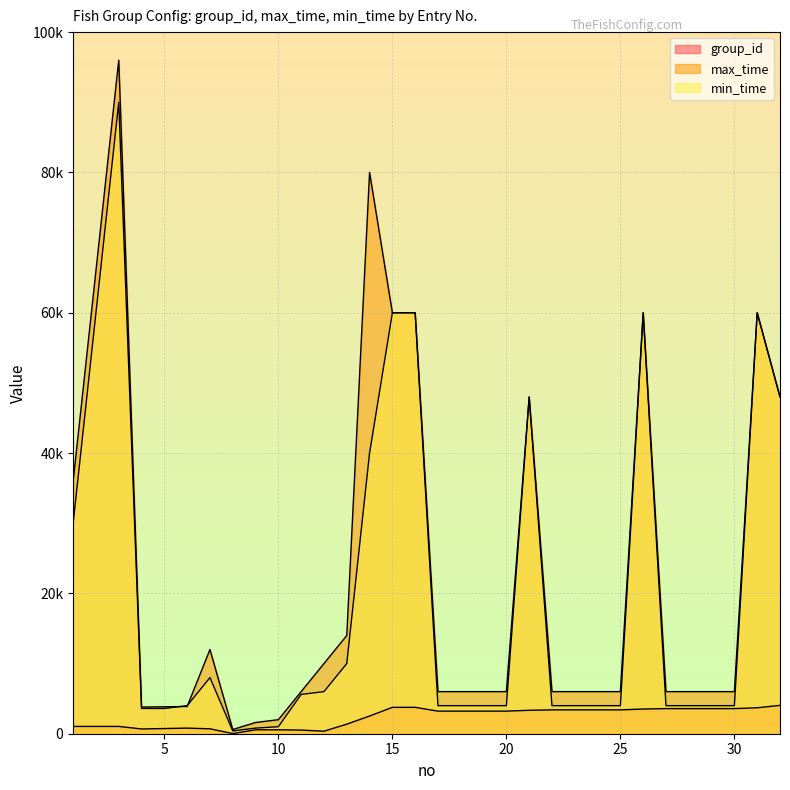

Rank the series at 25 from lowest to highest value.

group_id, min_time, max_time